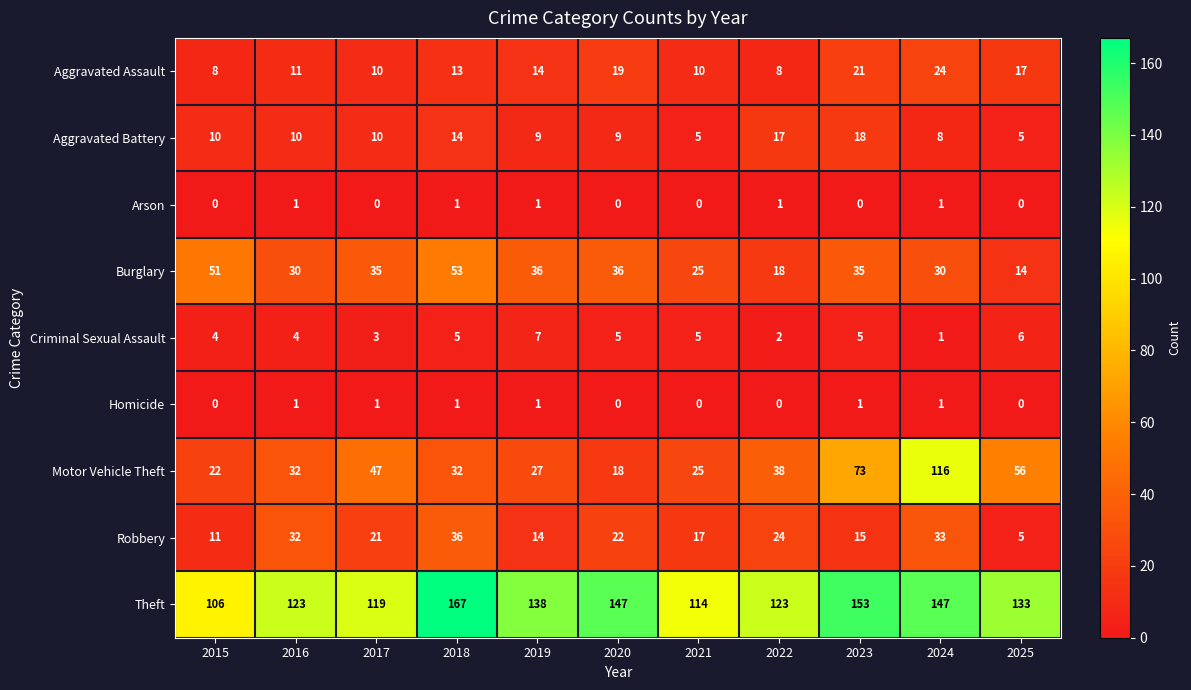

Which category has the highest value across all series?

2018